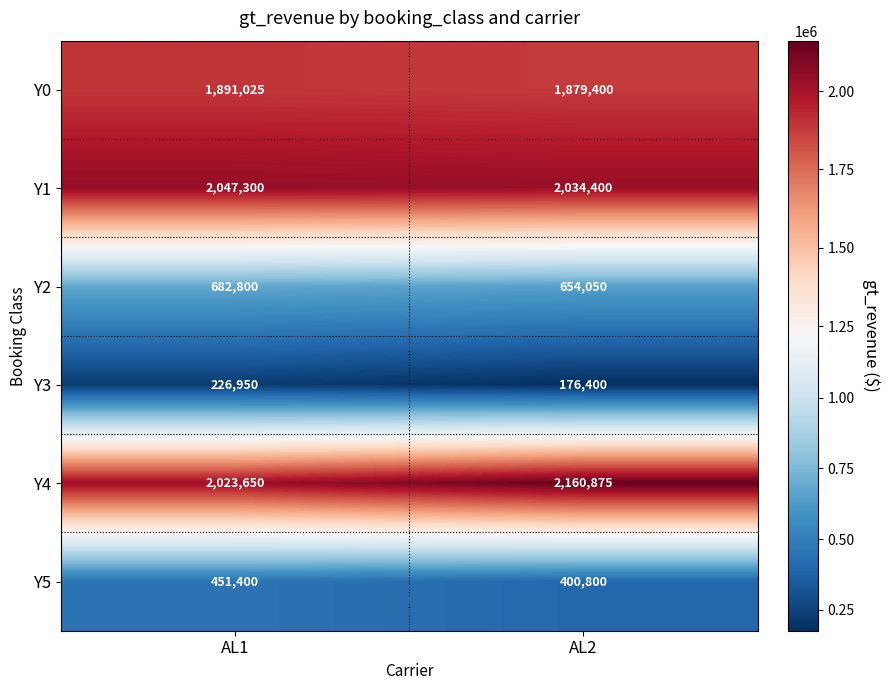

What is the minimum value shown in the chart?

176400